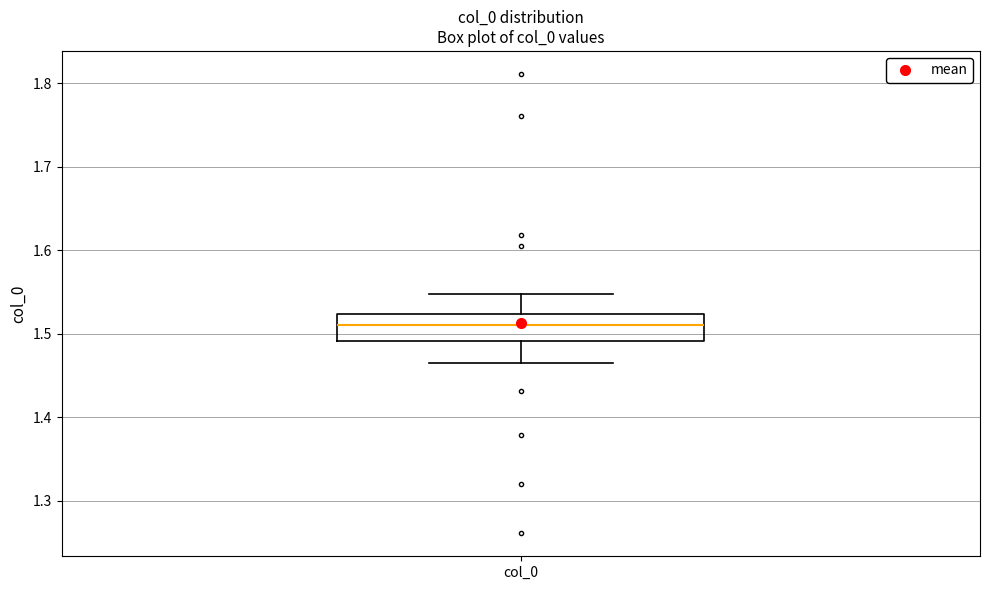

Transcribe this box plot: give where the median line is, the range the box spans, and where the two whiskers end, as read against the y-axis. The values are not printed on the chart, so give them approximately, as read against the axis.

median 1.51, box 1.49 to 1.52, whiskers 1.46 to 1.55